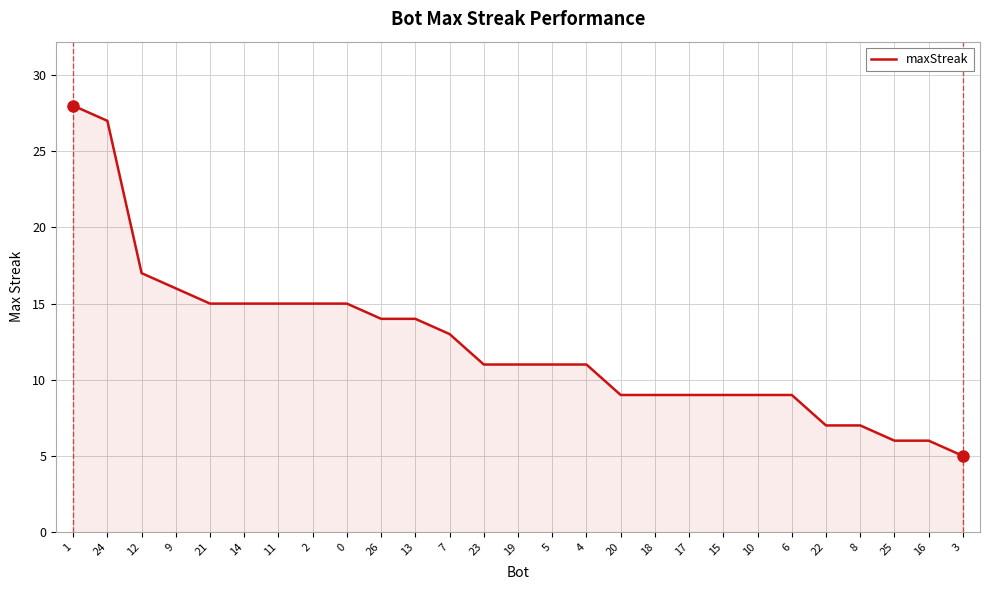

What is the difference between the values at 3 and 20?

4